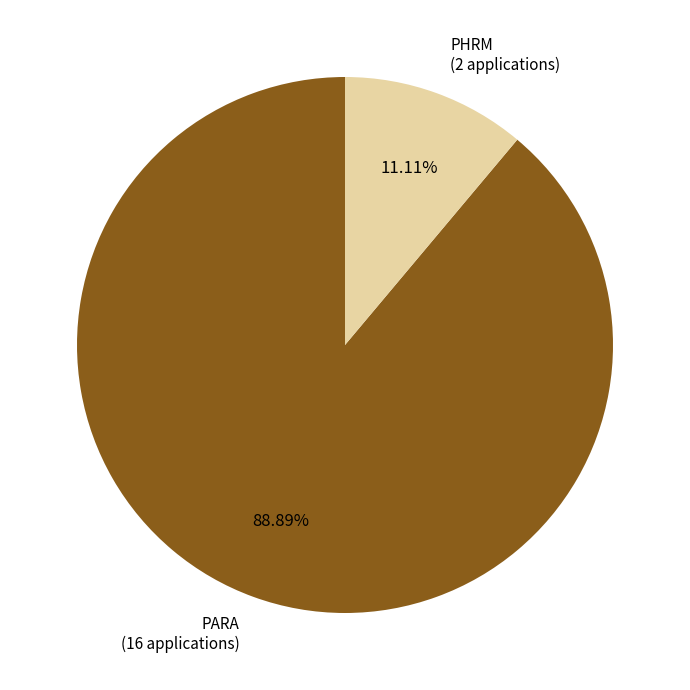

Is there any slice that represents more than half of the pie?

Yes